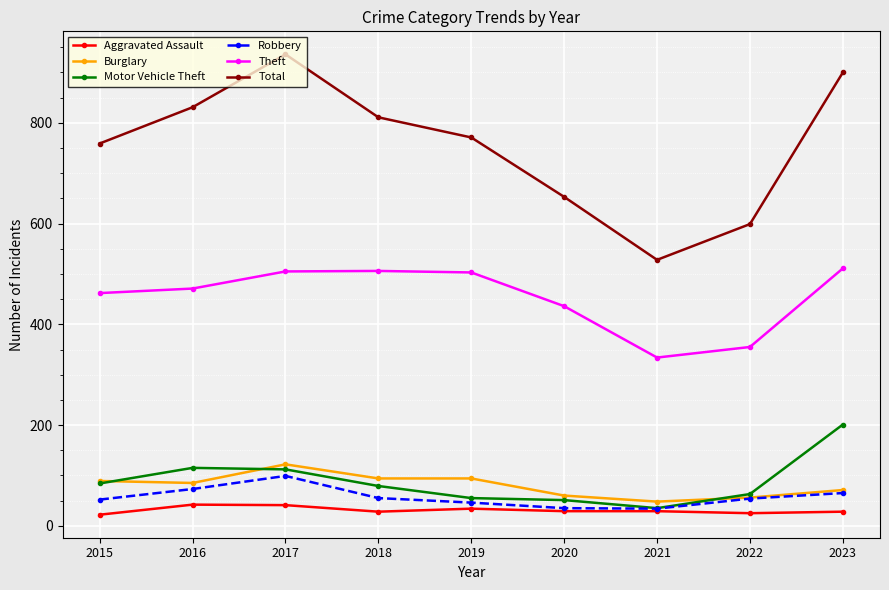

At how many categories does at least one series exceed 618?

7